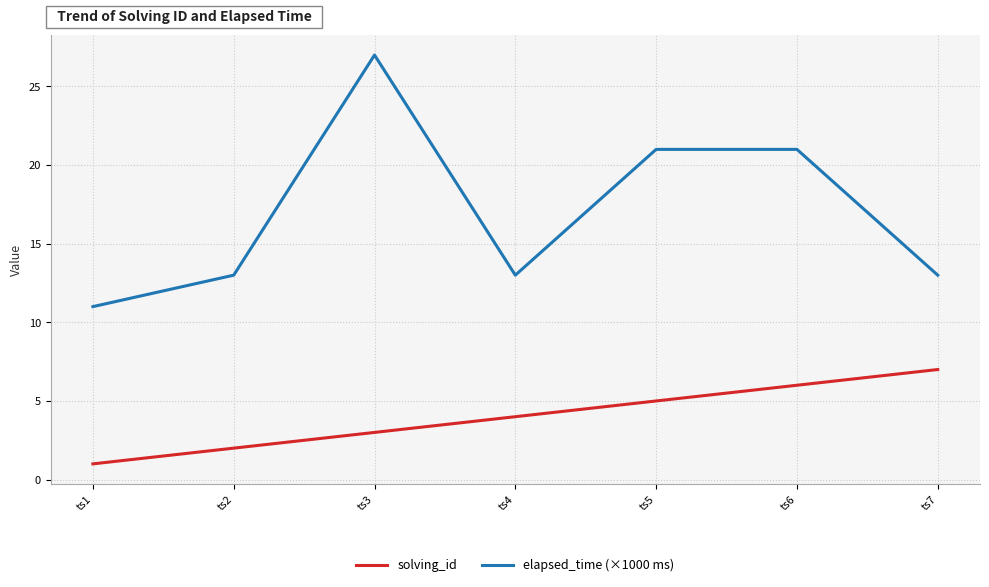

In elapsed_time (×1000 ms), how many points are lower than both neighbors (excluding endpoints)?

1